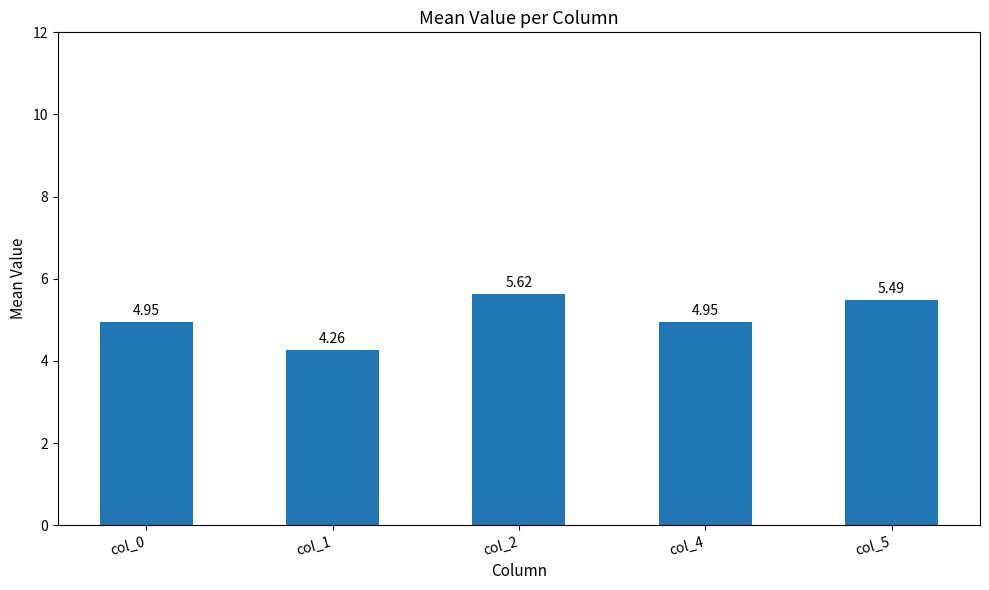

What is the average value?

5.1